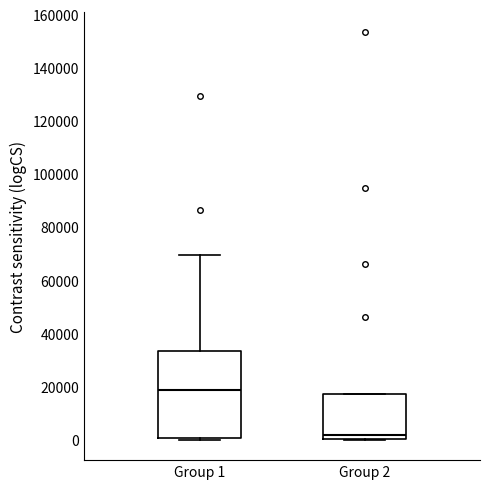

Reading left to right, read every box against the y-axis: the position of its median line, the range the box covers, and the ends of its whiskers. The values are not printed on the chart, so give them approximately, as read against the axis.

Group 1: median 18000, box 0 to 34000, whiskers 0 (just below the box's lower edge) to 70000
Group 2: median 2000, box 0 to 18000, whiskers 0 to 18000